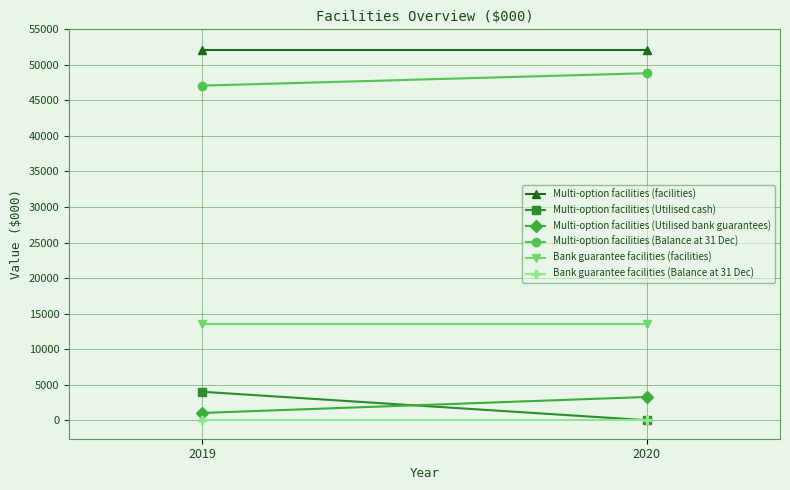

How many data points does each series have?

2